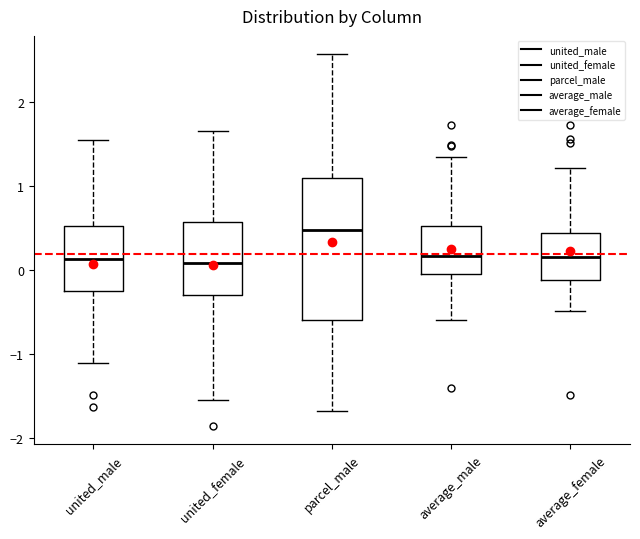

Reading left to right, transcribe this box plot: for each box, give where its median line is, the range the box spans, and where its two whiskers end, as read against the y-axis. The values are not printed on the chart, so give them approximately, as read against the axis.

united_male: median 0.1, box -0.3 to 0.5, whiskers -1.1 to 1.5
united_female: median 0.1, box -0.3 to 0.6, whiskers -1.5 to 1.7
parcel_male: median 0.5, box -0.6 to 1.1, whiskers -1.7 to 2.6
average_male: median 0.2, box 0.0 to 0.5, whiskers -0.6 to 1.3
average_female: median 0.1, box -0.1 to 0.4, whiskers -0.5 to 1.2